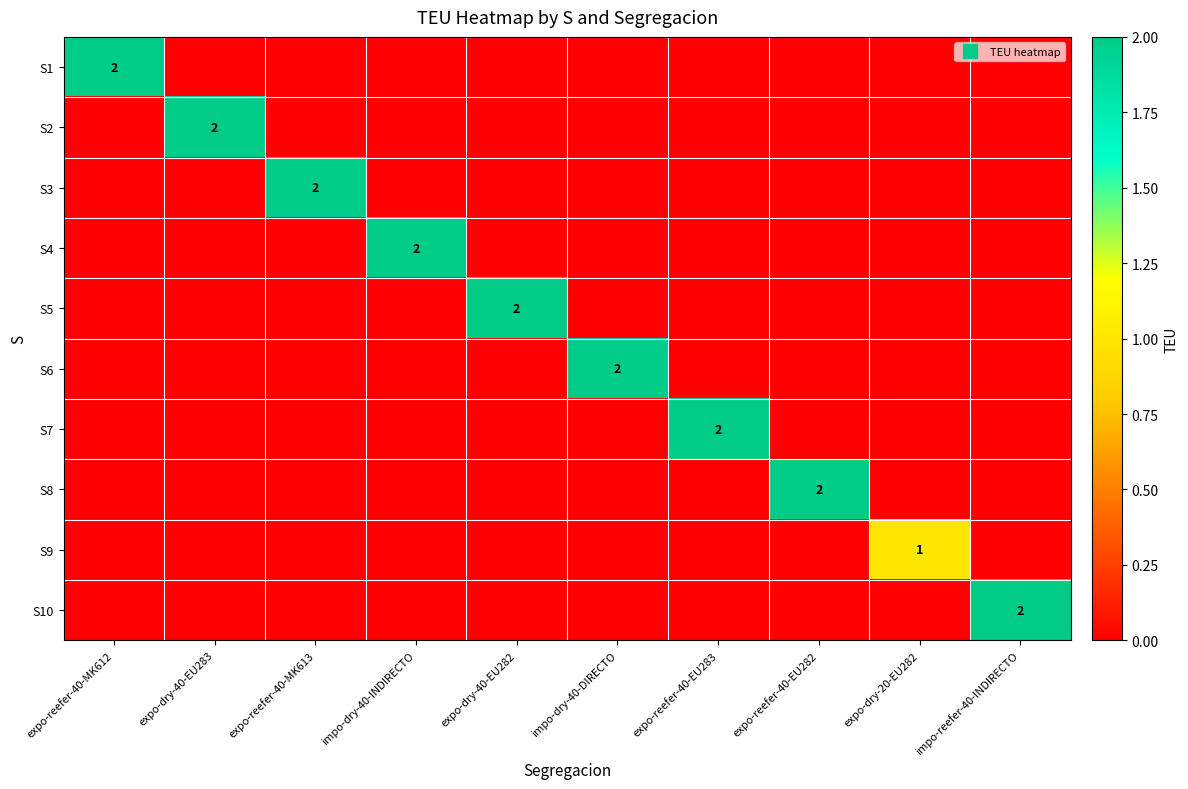

Which category has the highest value in the S1 series?

expo-reefer-40-MK612